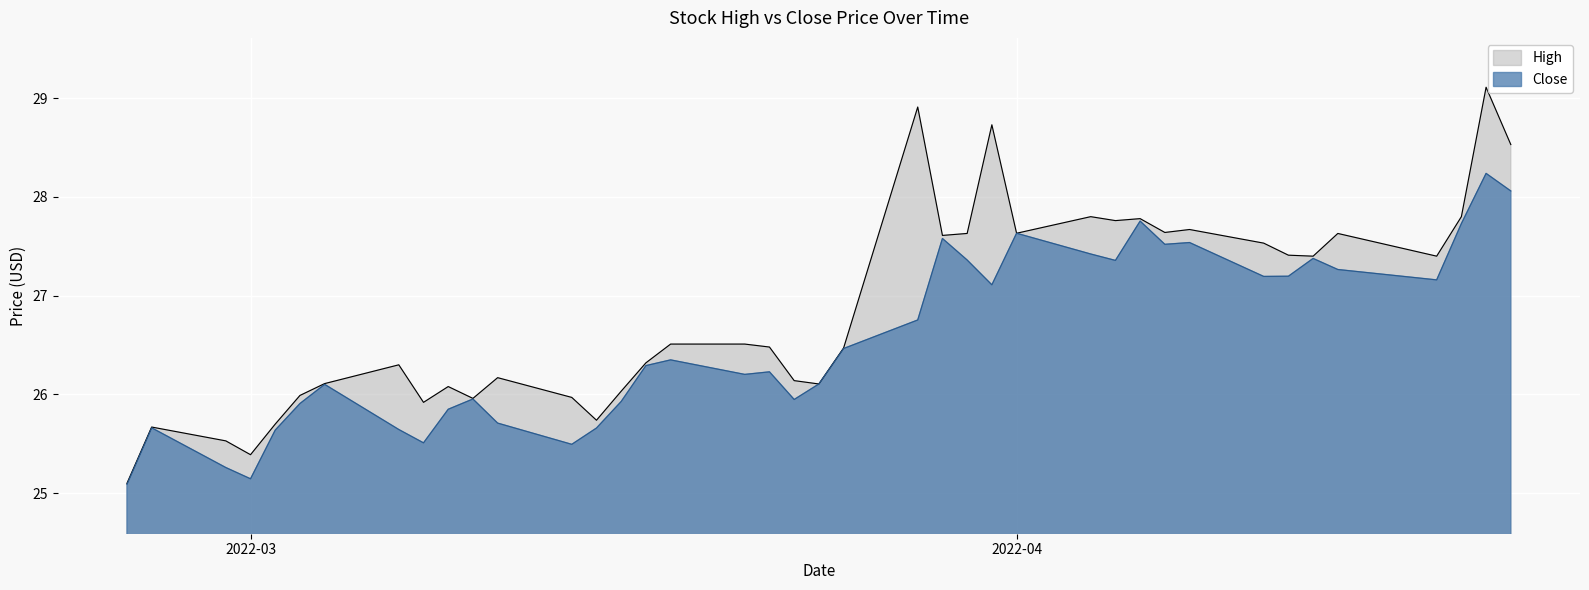

List the series in order of their peak value, highest first.

High, Close